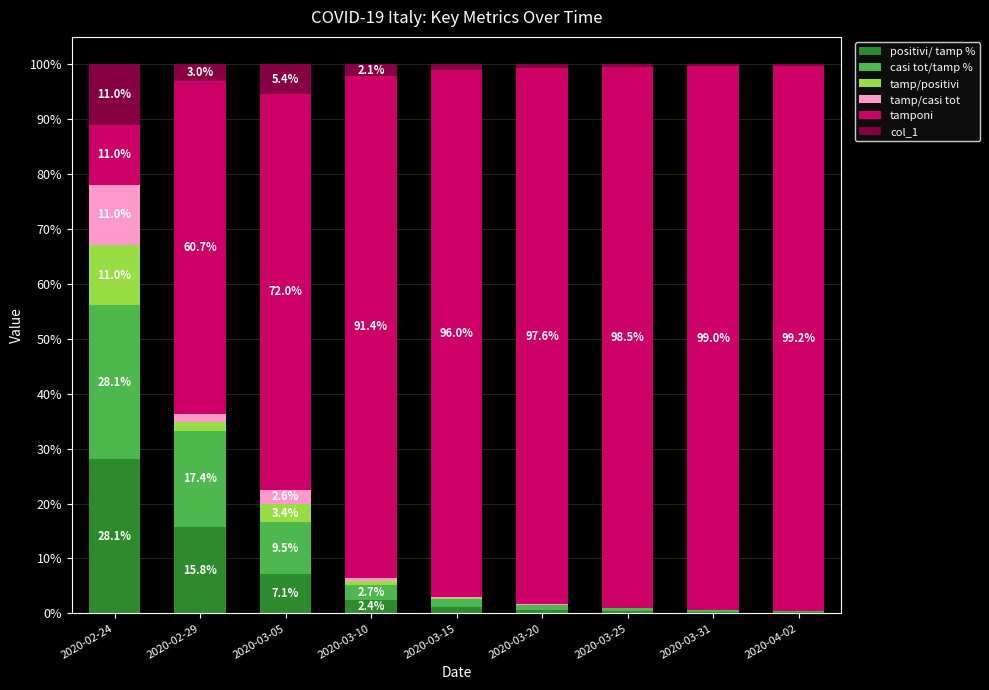

How many distinct data groups are displayed?

6